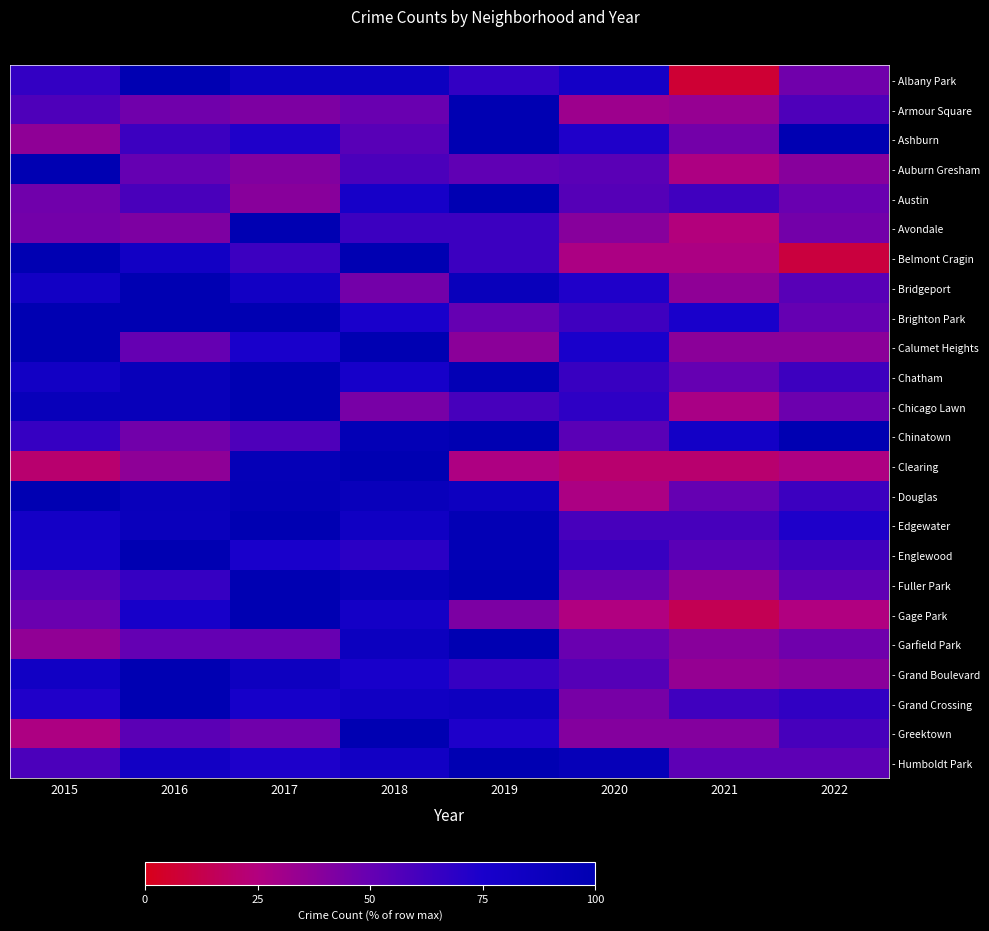

Reading left to right, extract all data points from this chart.

- Albany Park: 2015=66.7	2016=100.0	2017=86.7	2018=86.7	2019=66.7	2020=80.0	2021=6.7	2022=46.7
- Armour Square: 2015=57.4	2016=46.8	2017=42.6	2018=48.9	2019=100.0	2020=31.9	2021=34.0	2022=57.4
- Ashburn: 2015=36.4	2016=63.6	2017=72.7	2018=54.5	2019=100.0	2020=72.7	2021=45.5	2022=100.0
- Auburn Gresham: 2015=100.0	2016=50.0	2017=41.1	2018=58.9	2019=51.8	2020=53.6	2021=26.8	2022=39.3
- Austin: 2015=46.7	2016=59.3	2017=38.9	2018=77.8	2019=100.0	2020=55.1	2021=62.3	2022=49.1
- Avondale: 2015=45.5	2016=42.4	2017=100.0	2018=63.6	2019=63.6	2020=39.4	2021=24.2	2022=45.5
- Belmont Cragin: 2015=100.0	2016=81.8	2017=63.6	2018=100.0	2019=63.6	2020=27.3	2021=27.3	2022=9.1
- Bridgeport: 2015=81.8	2016=100.0	2017=81.8	2018=45.5	2019=90.9	2020=72.7	2021=36.4	2022=54.5
- Brighton Park: 2015=100.0	2016=100.0	2017=100.0	2018=75.0	2019=50.0	2020=62.5	2021=75.0	2022=50.0
- Calumet Heights: 2015=100.0	2016=50.0	2017=75.0	2018=100.0	2019=37.5	2020=75.0	2021=37.5	2022=37.5
- Chatham: 2015=82.3	2016=91.9	2017=100.0	2018=77.4	2019=96.8	2020=64.5	2021=50.0	2022=62.9
- Chicago Lawn: 2015=92.0	2016=92.0	2017=100.0	2018=44.0	2019=60.0	2020=68.0	2021=28.0	2022=48.0
- Chinatown: 2015=65.4	2016=46.2	2017=57.7	2018=96.2	2019=100.0	2020=53.8	2021=80.8	2022=100.0
- Clearing: 2015=21.1	2016=36.8	2017=94.7	2018=100.0	2019=26.3	2020=21.1	2021=21.1	2022=26.3
- Douglas: 2015=100.0	2016=90.9	2017=95.5	2018=90.9	2019=86.4	2020=27.3	2021=50.0	2022=63.6
- Edgewater: 2015=80.0	2016=90.0	2017=100.0	2018=83.3	2019=96.7	2020=60.0	2021=60.0	2022=73.3
- Englewood: 2015=78.2	2016=100.0	2017=75.4	2018=69.0	2019=97.2	2020=64.8	2021=53.5	2022=62.0
- Fuller Park: 2015=55.2	2016=65.5	2017=100.0	2018=93.1	2019=100.0	2020=48.3	2021=34.5	2022=51.7
- Gage Park: 2015=48.6	2016=77.1	2017=100.0	2018=80.0	2019=42.9	2020=25.7	2021=14.3	2022=25.7
- Garfield Park: 2015=35.8	2016=50.5	2017=49.5	2018=87.3	2019=100.0	2020=49.0	2021=38.7	2022=47.1
- Grand Boulevard: 2015=82.8	2016=100.0	2017=86.2	2018=75.9	2019=65.5	2020=55.2	2021=34.5	2022=37.9
- Grand Crossing: 2015=72.6	2016=100.0	2017=77.4	2018=83.0	2019=85.8	2020=44.3	2021=62.3	2022=67.0
- Greektown: 2015=26.7	2016=53.3	2017=46.7	2018=100.0	2019=73.3	2020=40.0	2021=40.0	2022=60.0
- Humboldt Park: 2015=58.8	2016=82.4	2017=73.5	2018=82.4	2019=100.0	2020=94.1	2021=52.9	2022=52.9